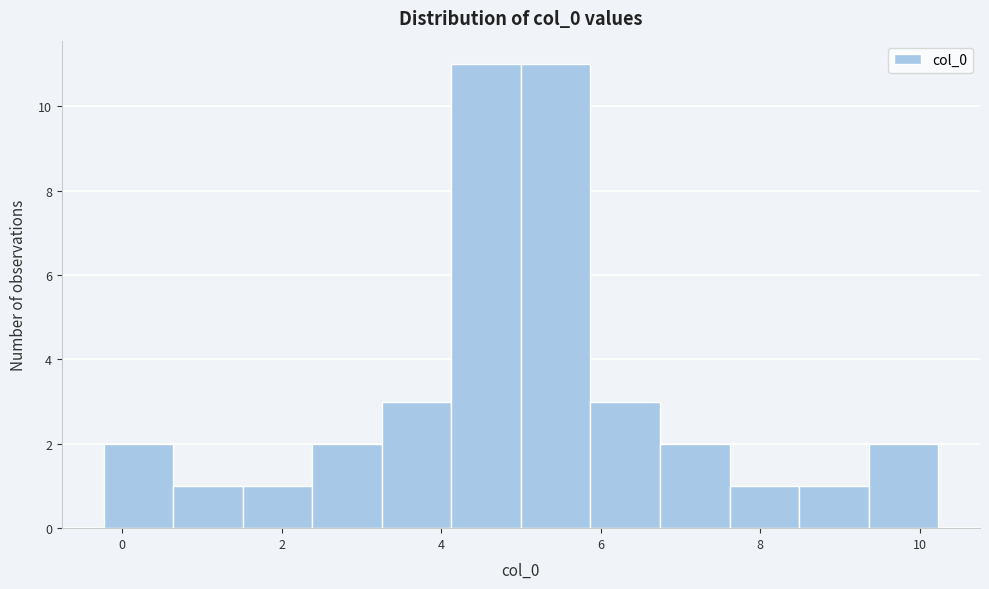

Reading left to right, list every bar in this chart as the range it spans on the x-axis followed by its height. Neither the bar edges nor the heights are printed on the chart, so give them approximately, as read against the axes.

-0.2 to 0.6: 2
0.6 to 1.6: 1
1.6 to 2.4: 1
2.4 to 3.2: 2
3.2 to 4.2: 3
4.2 to 5.0: 11
5.0 to 5.8: 11
5.8 to 6.8: 3
6.8 to 7.6: 2
7.6 to 8.4: 1
8.4 to 9.4: 1
9.4 to 10.2: 2